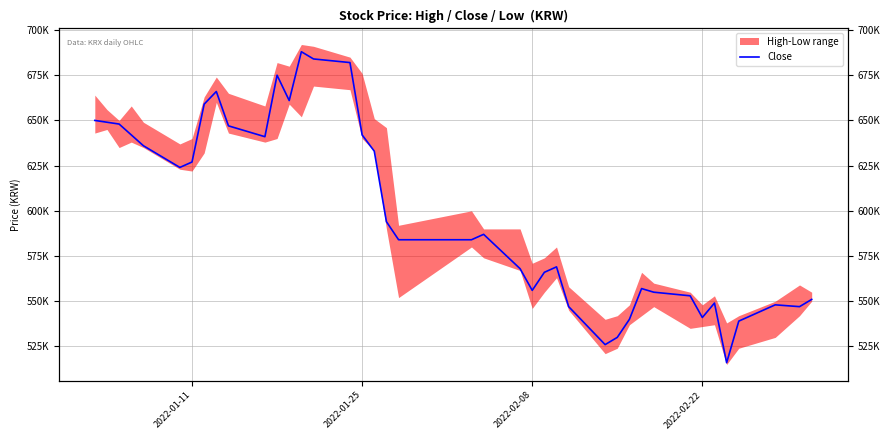

Does the chart have visible grid lines?

Yes